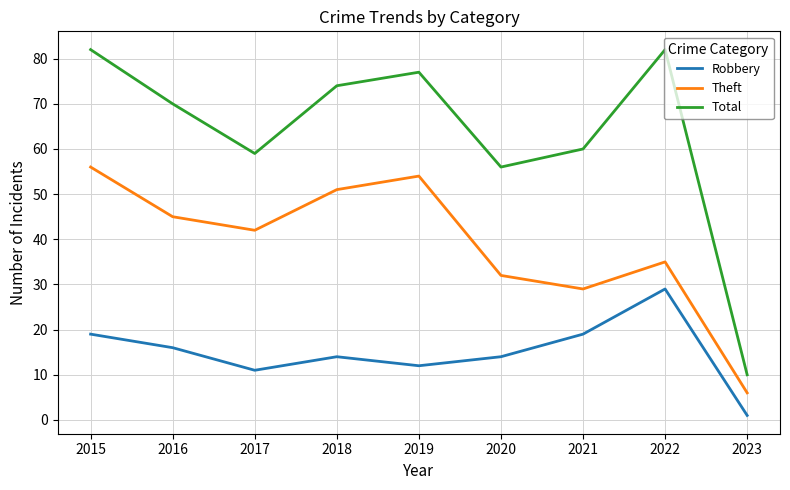

Which series changed the most between 2017 and 2019?

Total